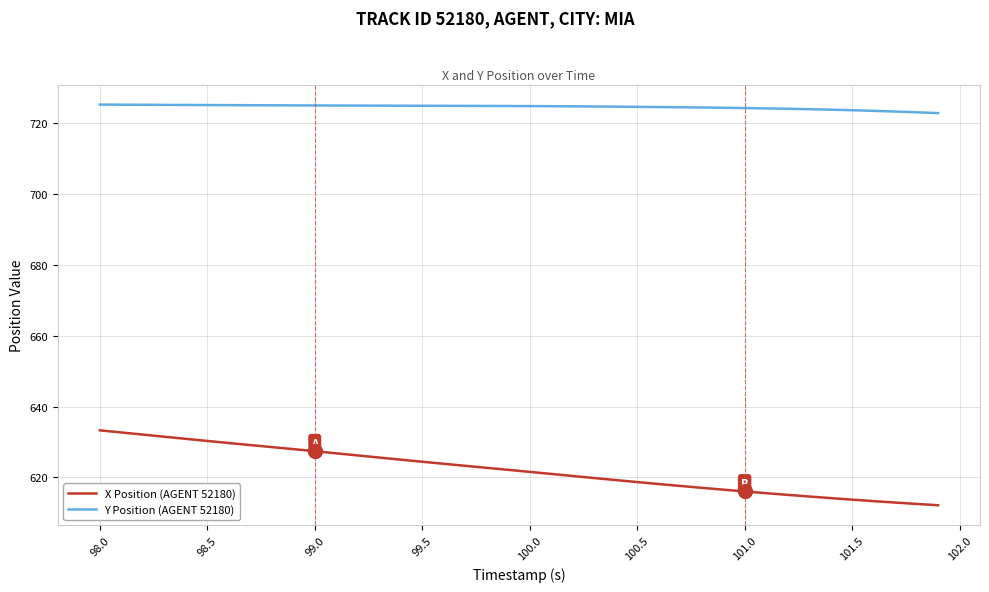

What is the average value of the X Position (AGENT 52180) series?

622.1